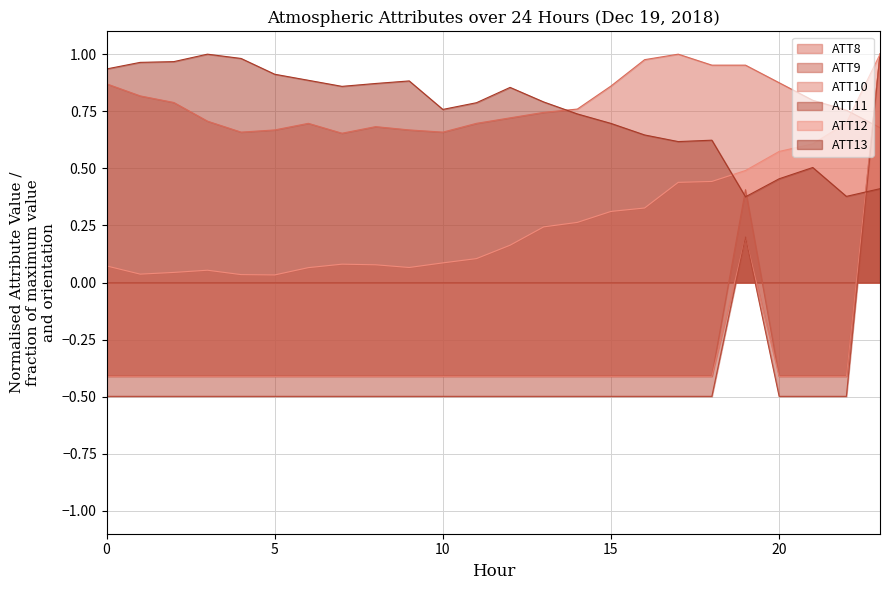

How many lines are shown in the chart?

6